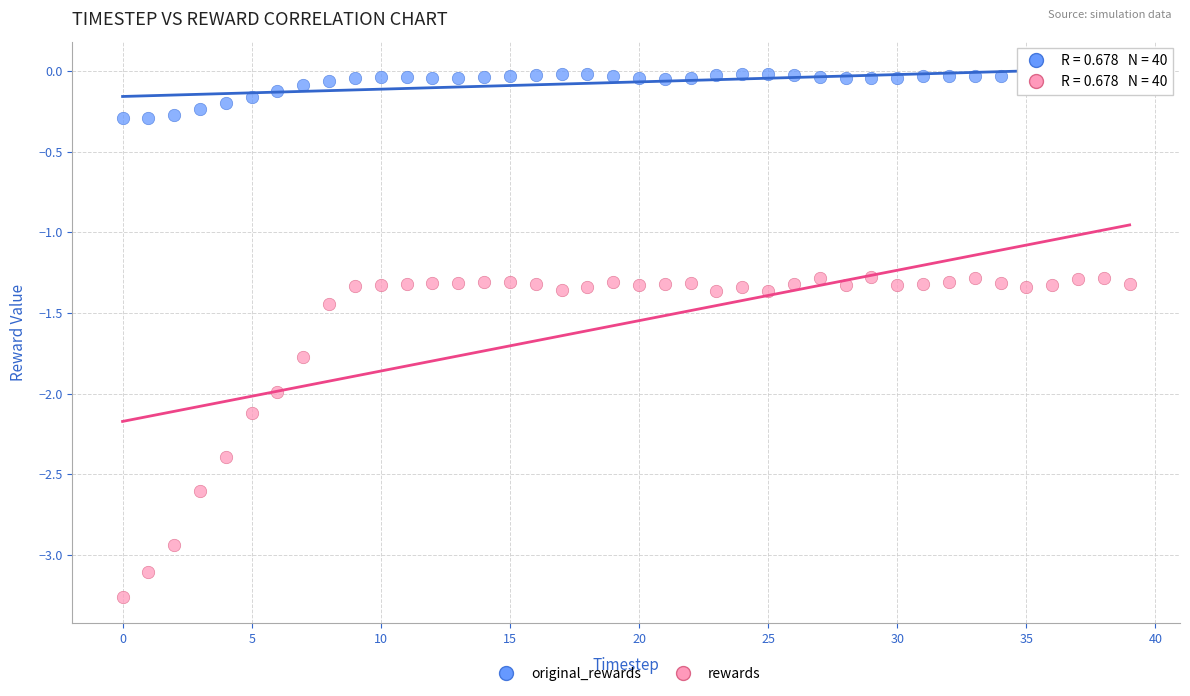

Which series reaches the maximum Y coordinate?

original_rewards